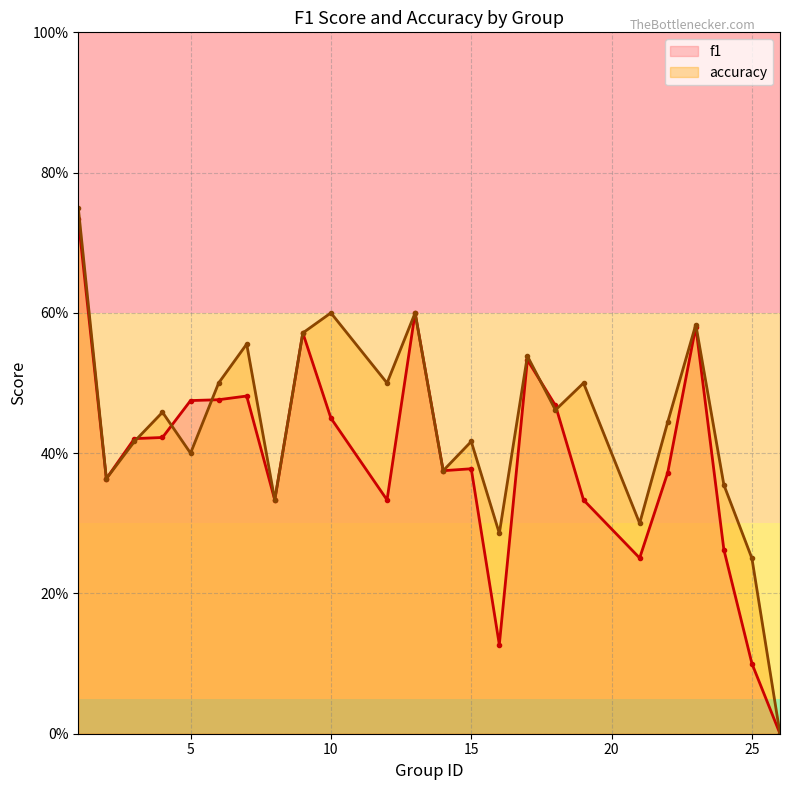

What are all the series names shown in the legend?

f1, accuracy